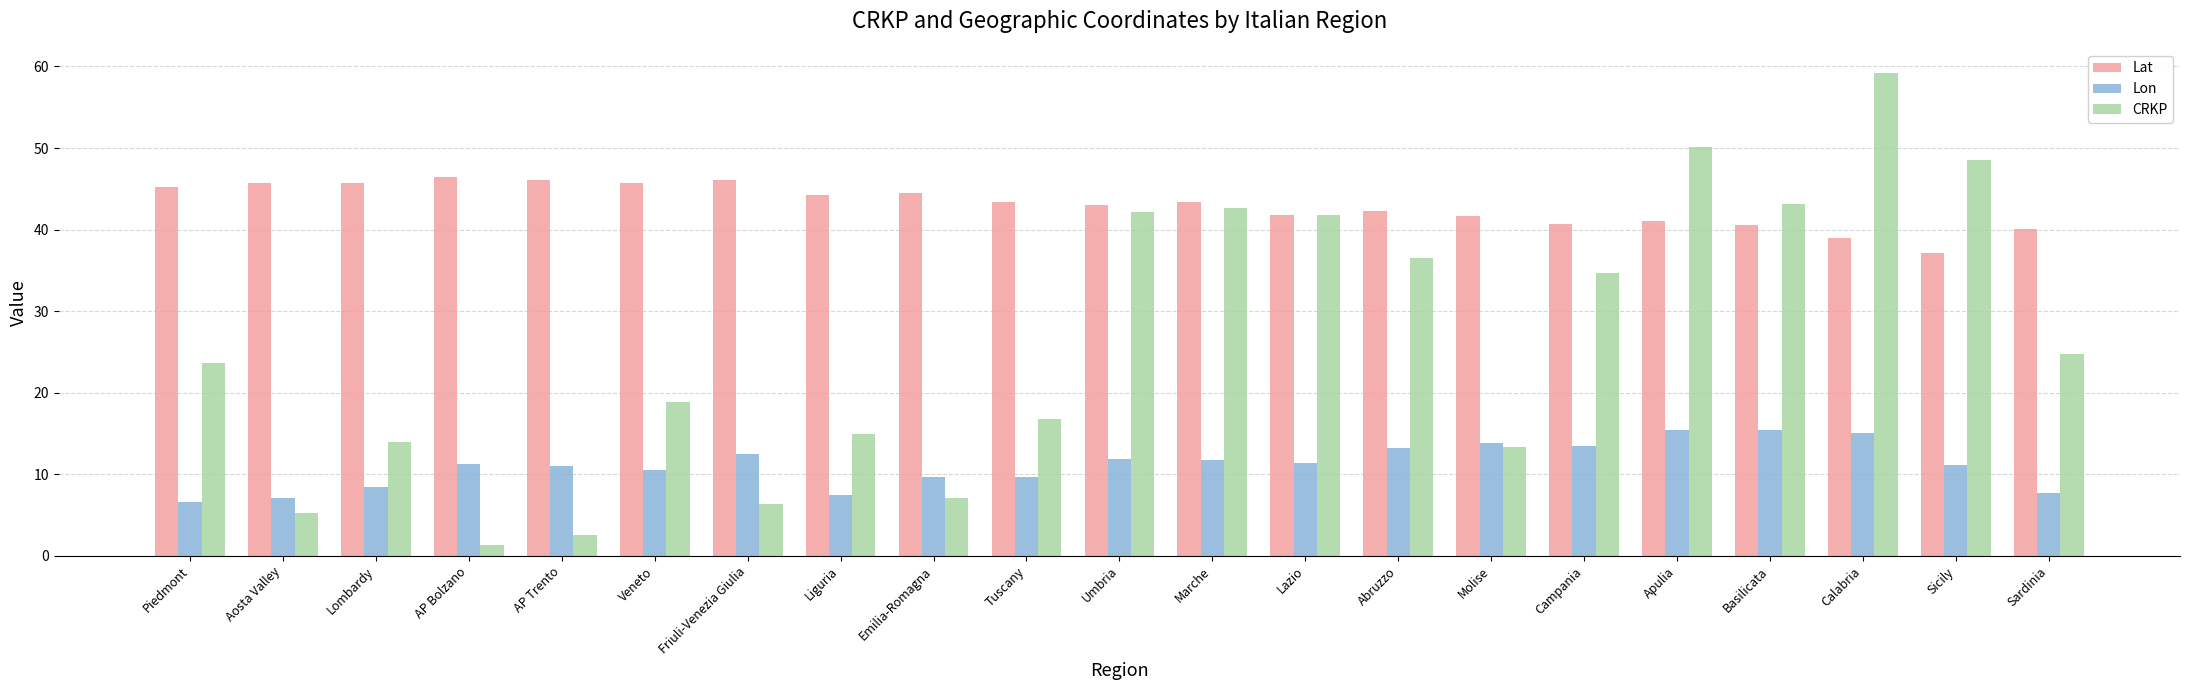

What are all the series names shown in the legend?

Lat, Lon, CRKP